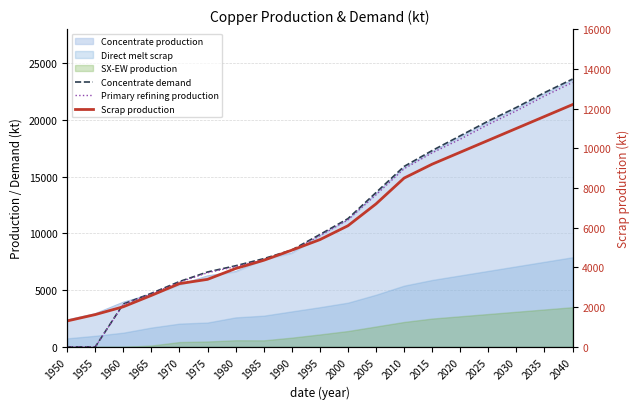

At which label does Concentrate demand reach its minimum?

1950